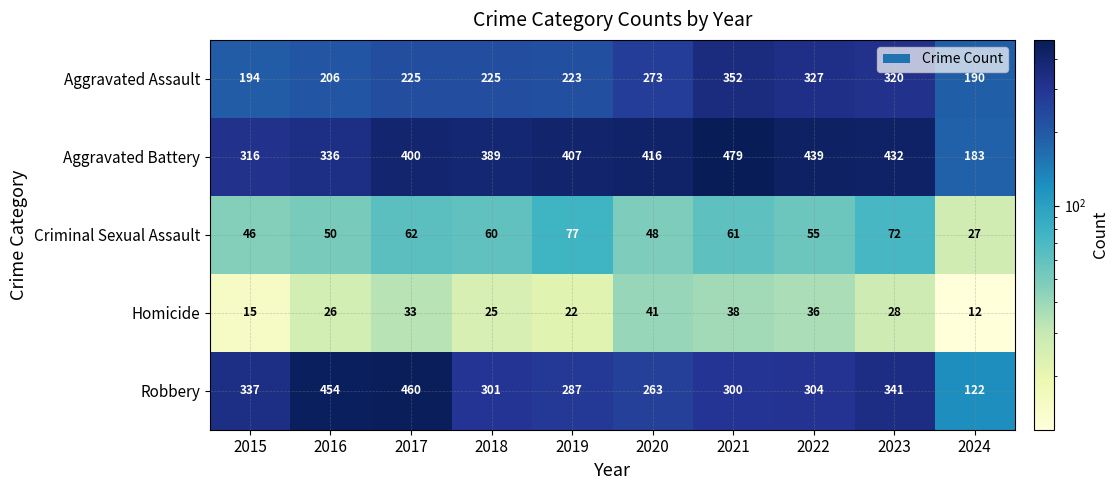

At how many categories does at least one series exceed 445?

3